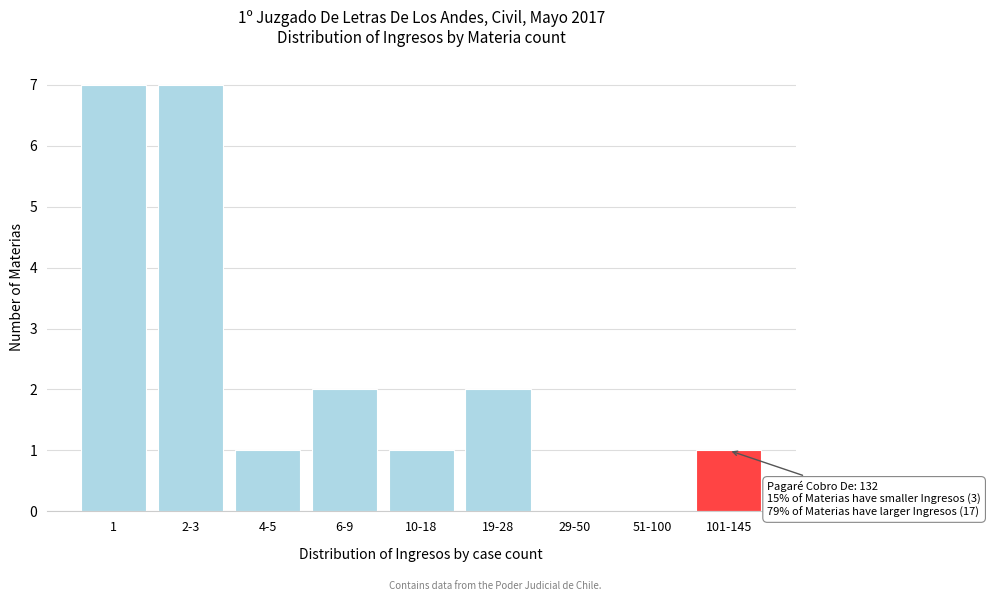

Reading left to right, list all the values displayed in this chart.

1=7	2-3=7	4-5=1	6-9=2	10-18=1	19-28=2	29-50=0	51-100=0	101-145=1